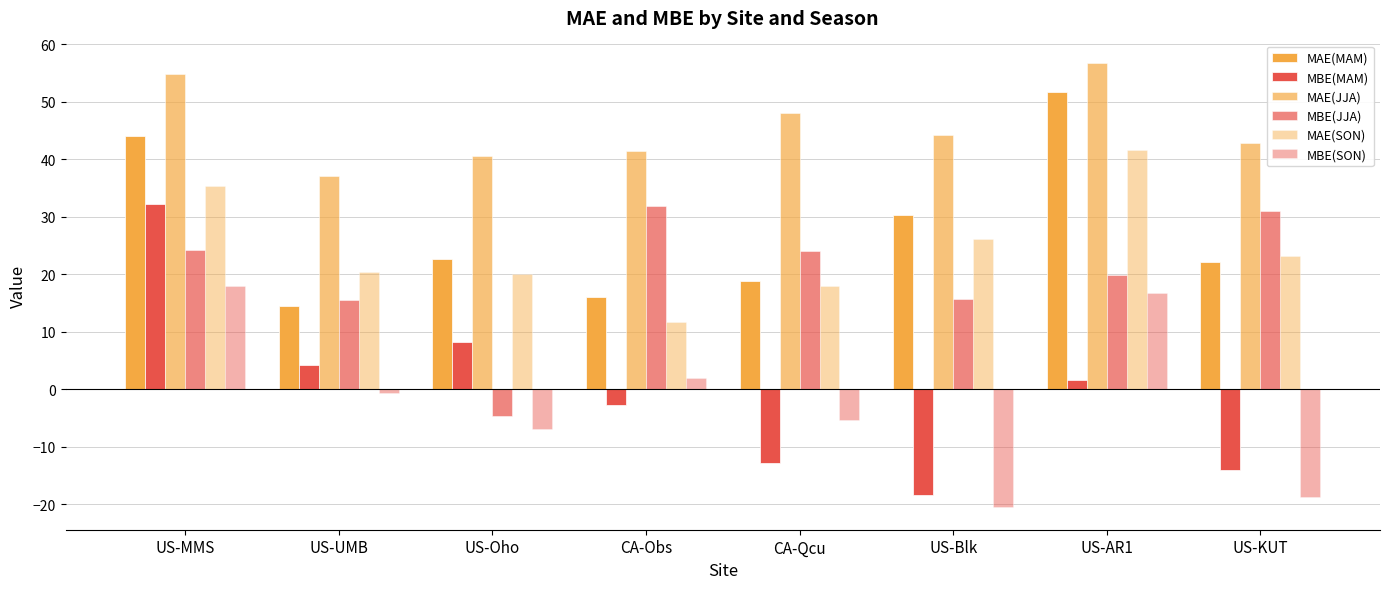

Is it true that MAE(MAM) equals 51.6 at US-AR1?

True